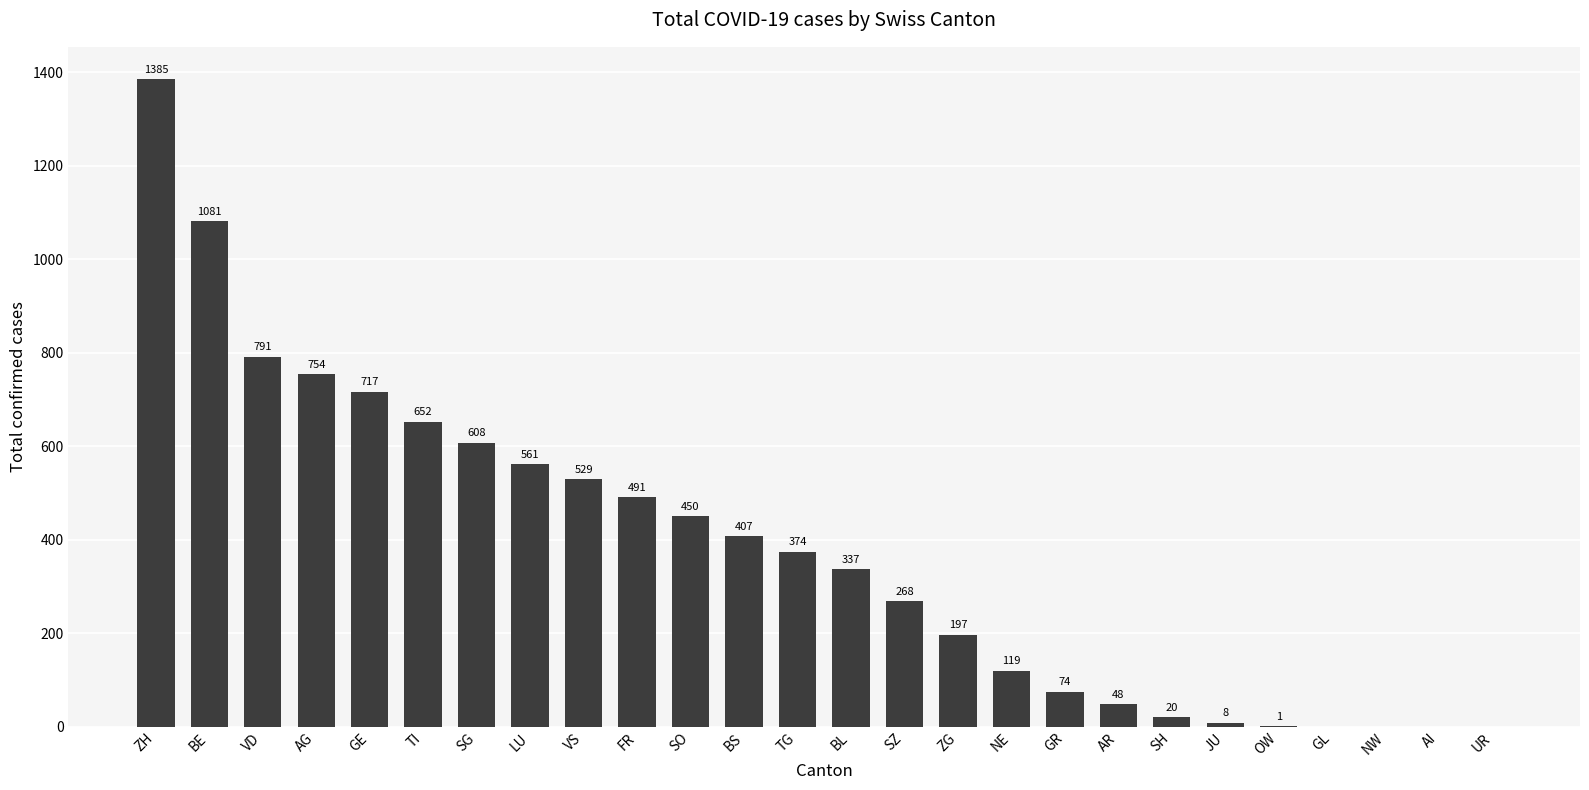

Reading left to right, list all the values displayed in this chart.

ZH=1385	BE=1081	VD=791	AG=754	GE=717	TI=652	SG=608	LU=561	VS=529	FR=491	SO=450	BS=407	TG=374	BL=337	SZ=268	ZG=197	NE=119	GR=74	AR=48	SH=20	JU=8	OW=1	GL=0	NW=0	AI=0	UR=0